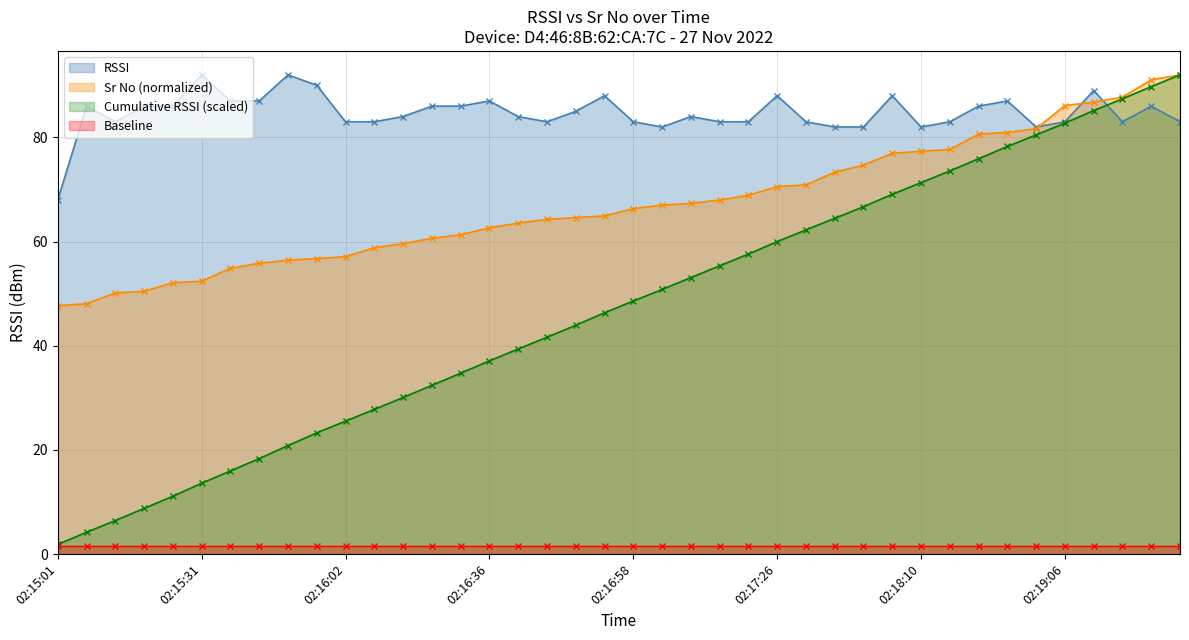

Is it true that RSSI equals 28.7 at 02:16:02?

False